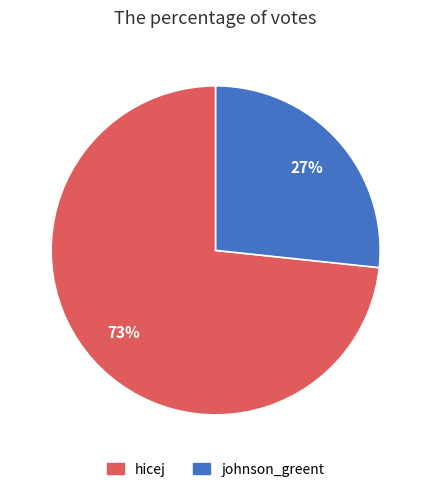

Is it true that johnson_greent is 36% of the pie?

False